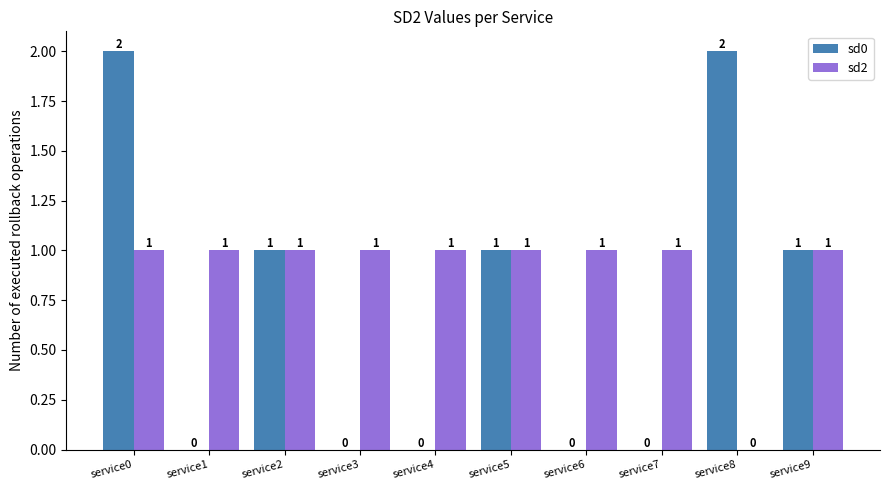

What is the total value across all series at service7?

1